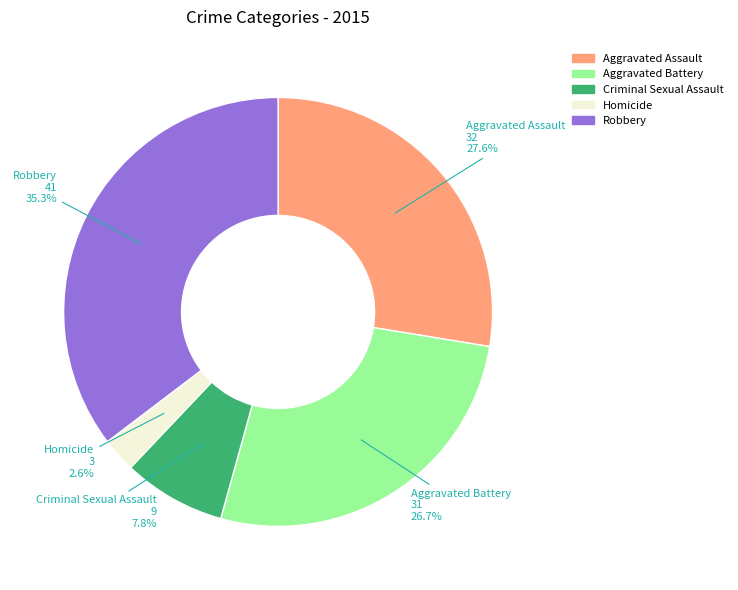

How many slices are in this pie chart?

5